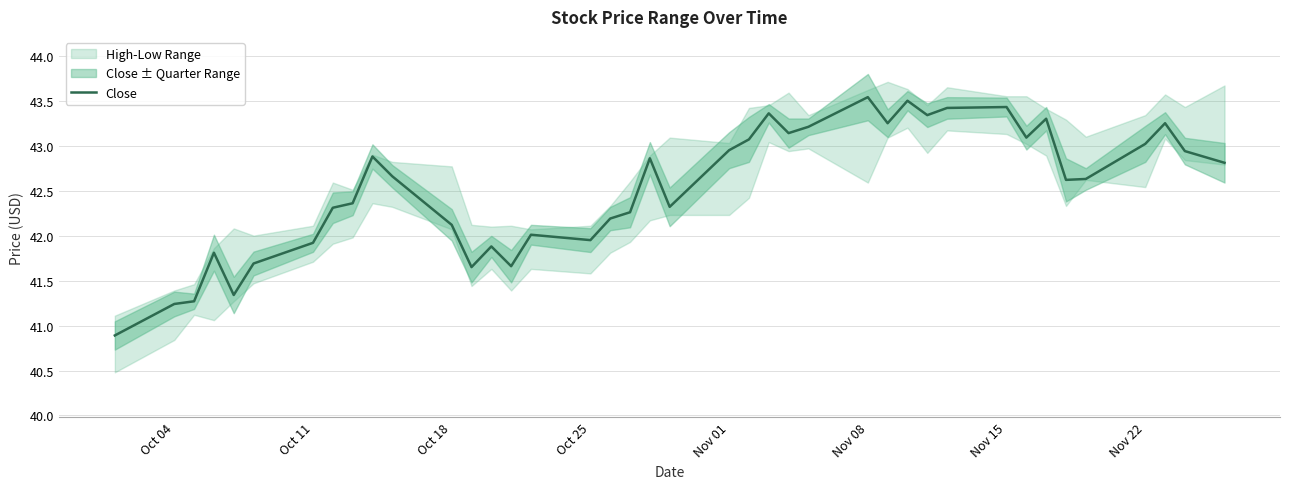

The Close series shows 63.7 at Nov 22. True or false?

False